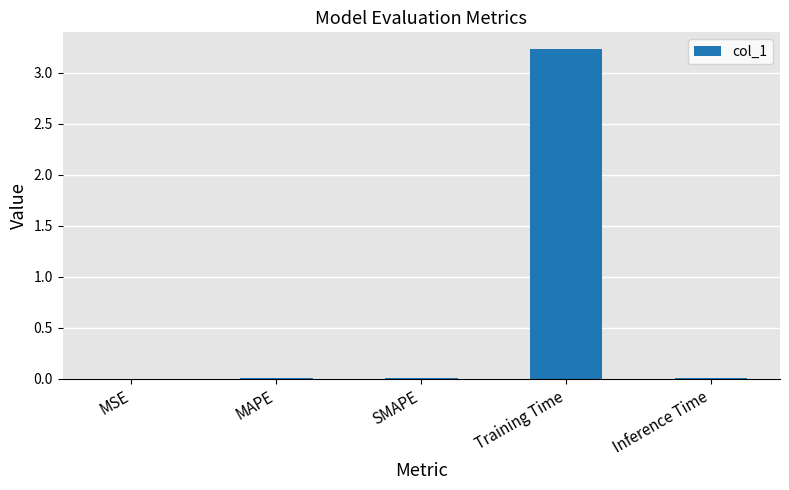

The chart shows a value of 0.0 at MAPE. True or false?

True